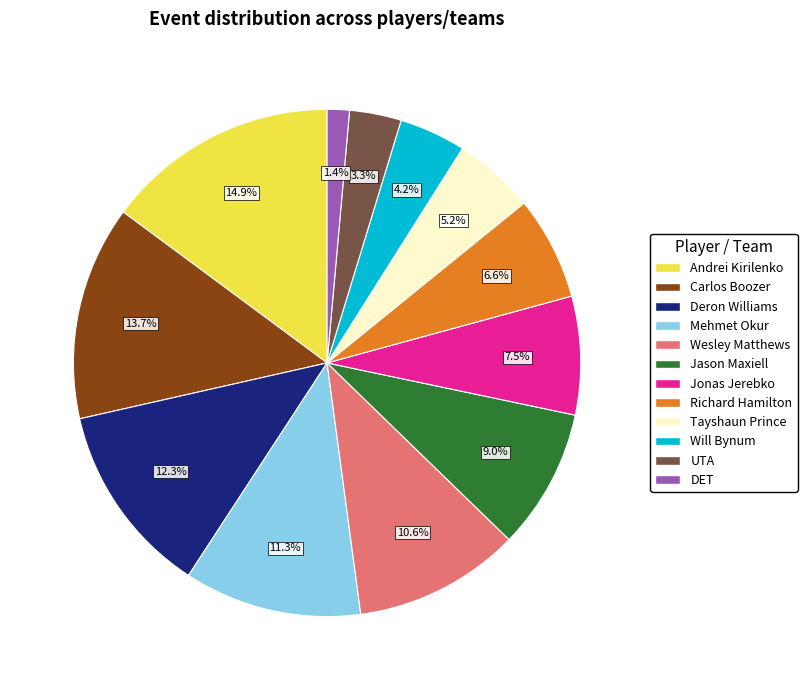

Is there any slice that represents more than half of the pie?

No